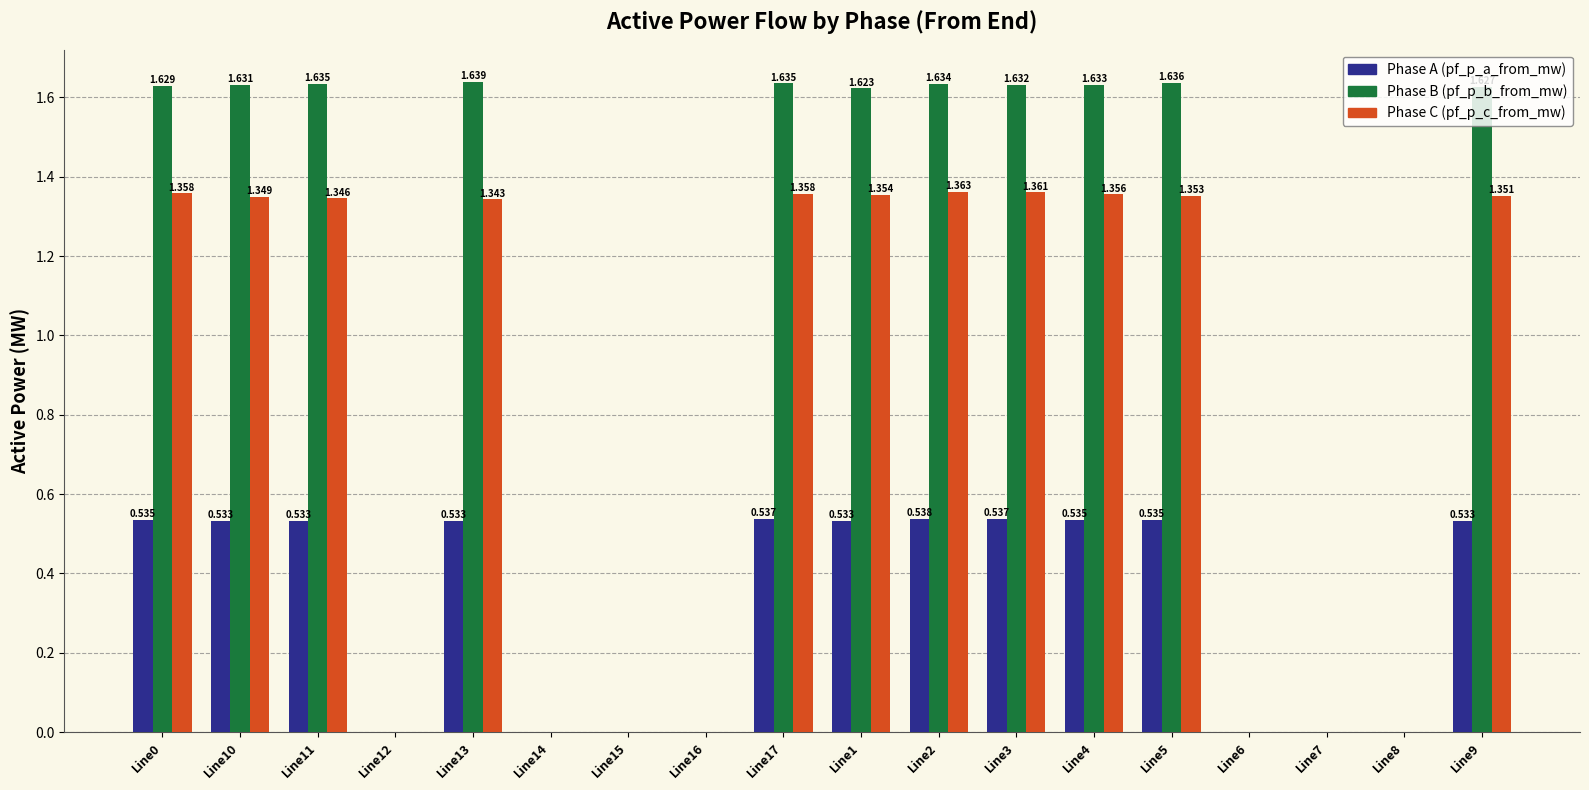

Does the chart contain stacked bars?

No